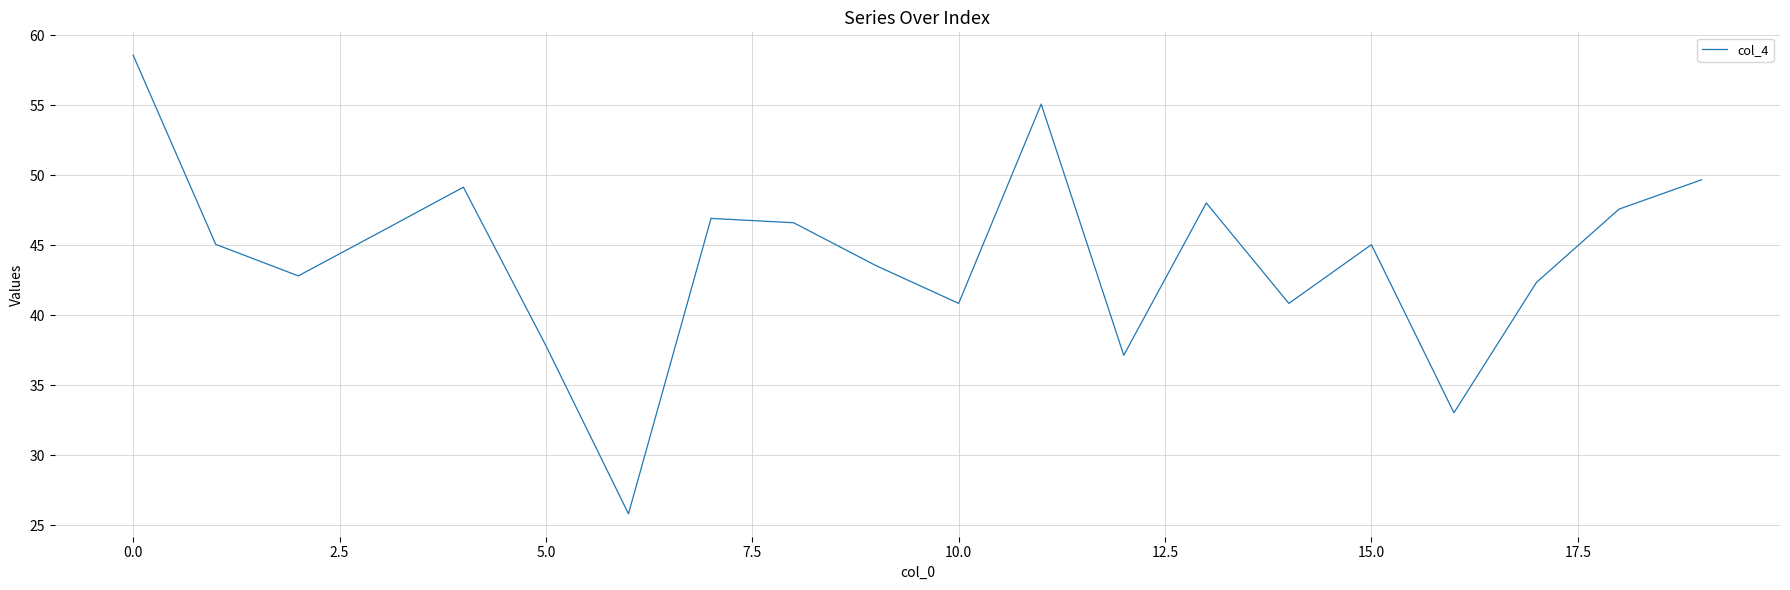

What is the greatest value displayed?

58.6